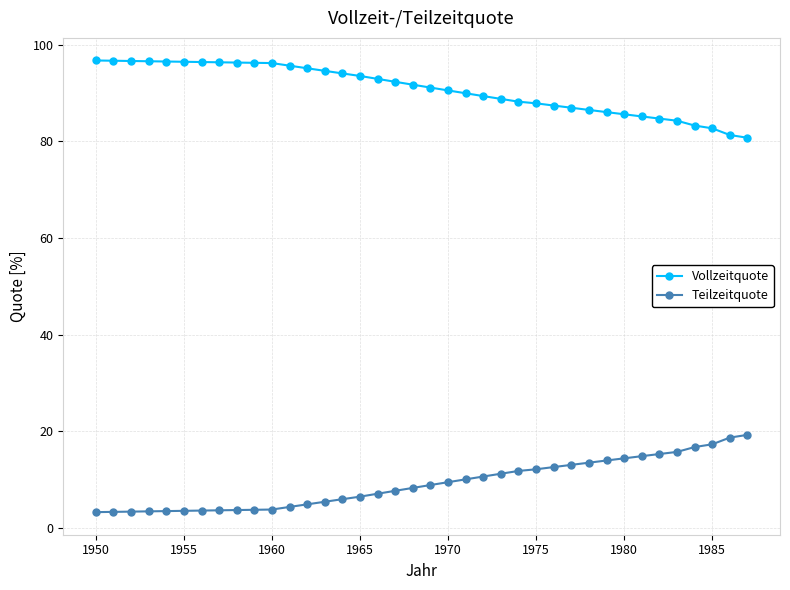

At how many categories does at least one series exceed 66?

38